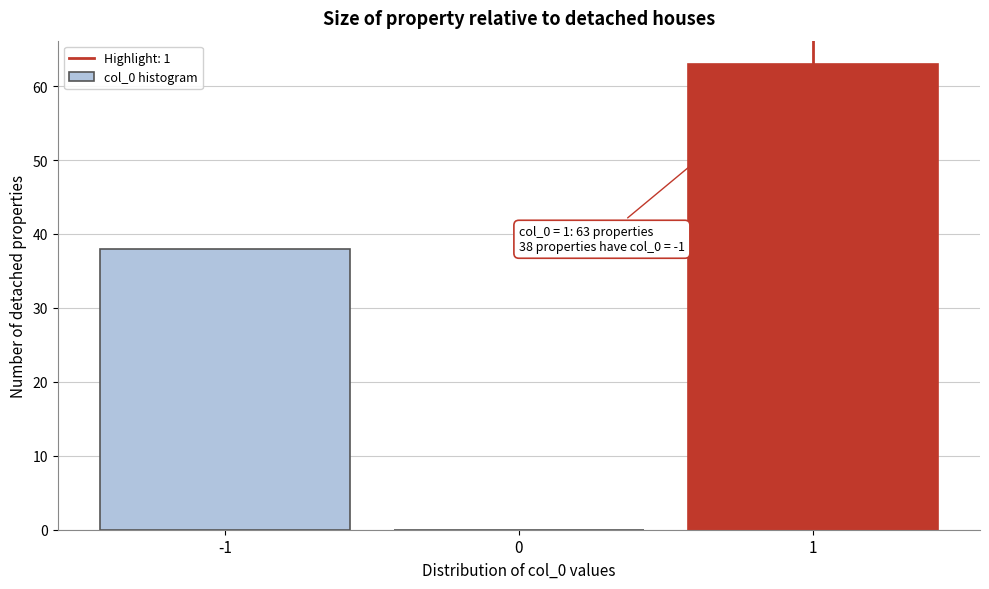

Over which range of the x-axis is the bar tallest?

0.5 to 1.5